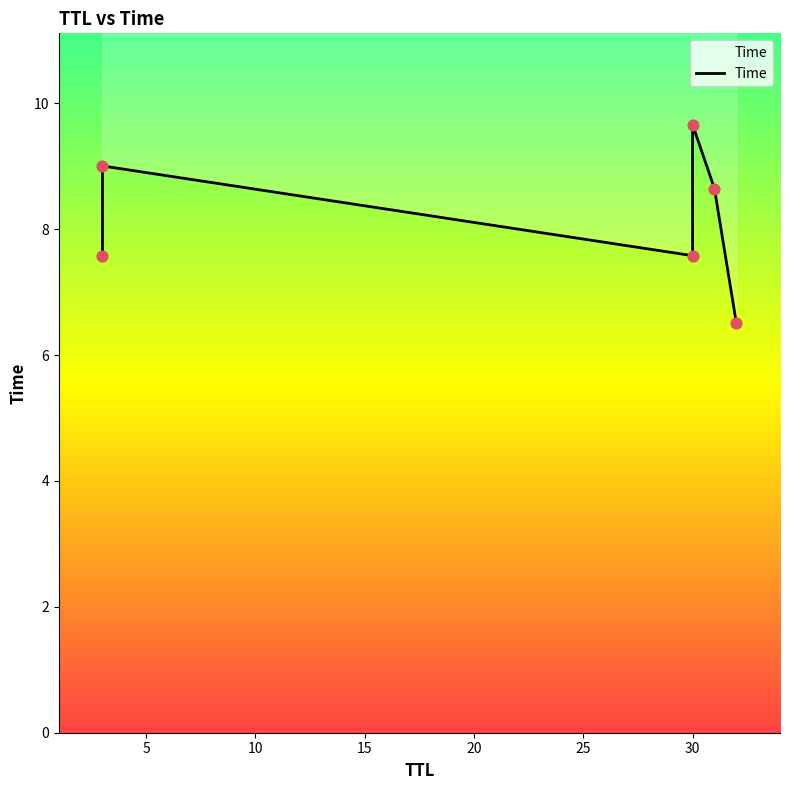

What is the change in value from 10 to 20?

+1.1